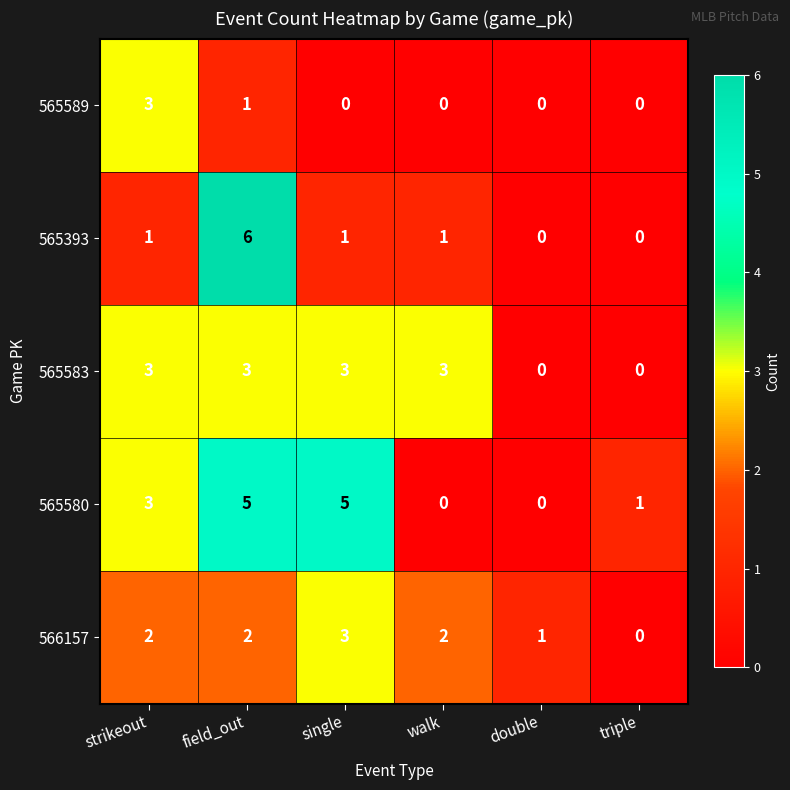

Which series has the widest spread of values?

565393